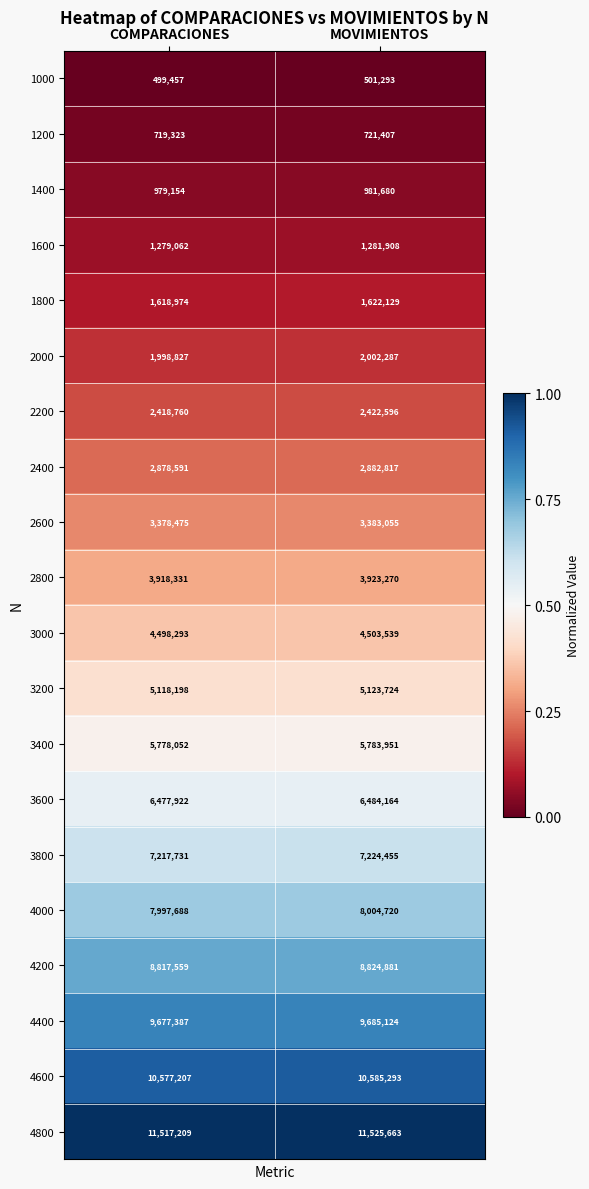

Rank the series at COMPARACIONES from highest to lowest value.

4800, 4600, 4400, 4200, 4000, 3800, 3600, 3400, 3200, 3000, 2800, 2600, 2400, 2200, 2000, 1800, 1600, 1400, 1200, 1000